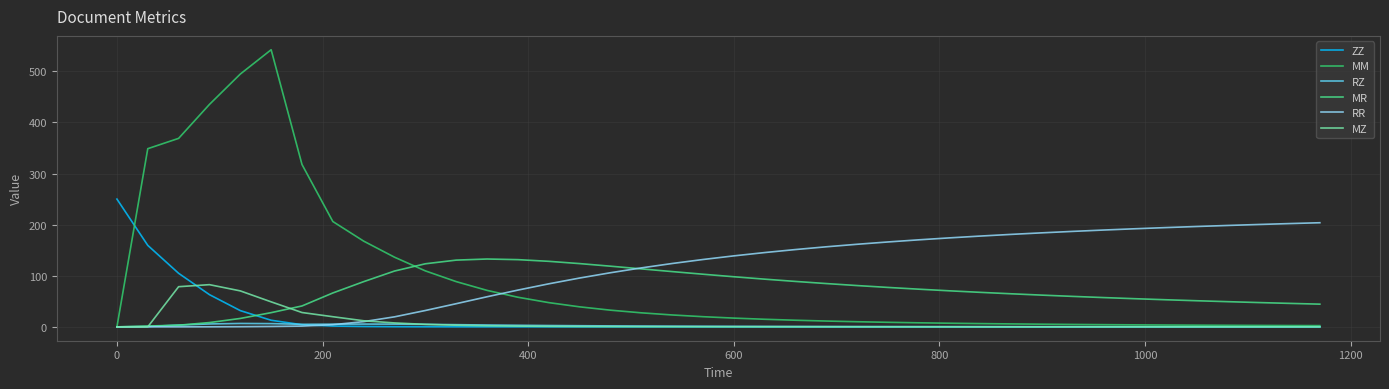

List the series in order of their peak value, lowest first.

RZ, MZ, MR, RR, ZZ, MM